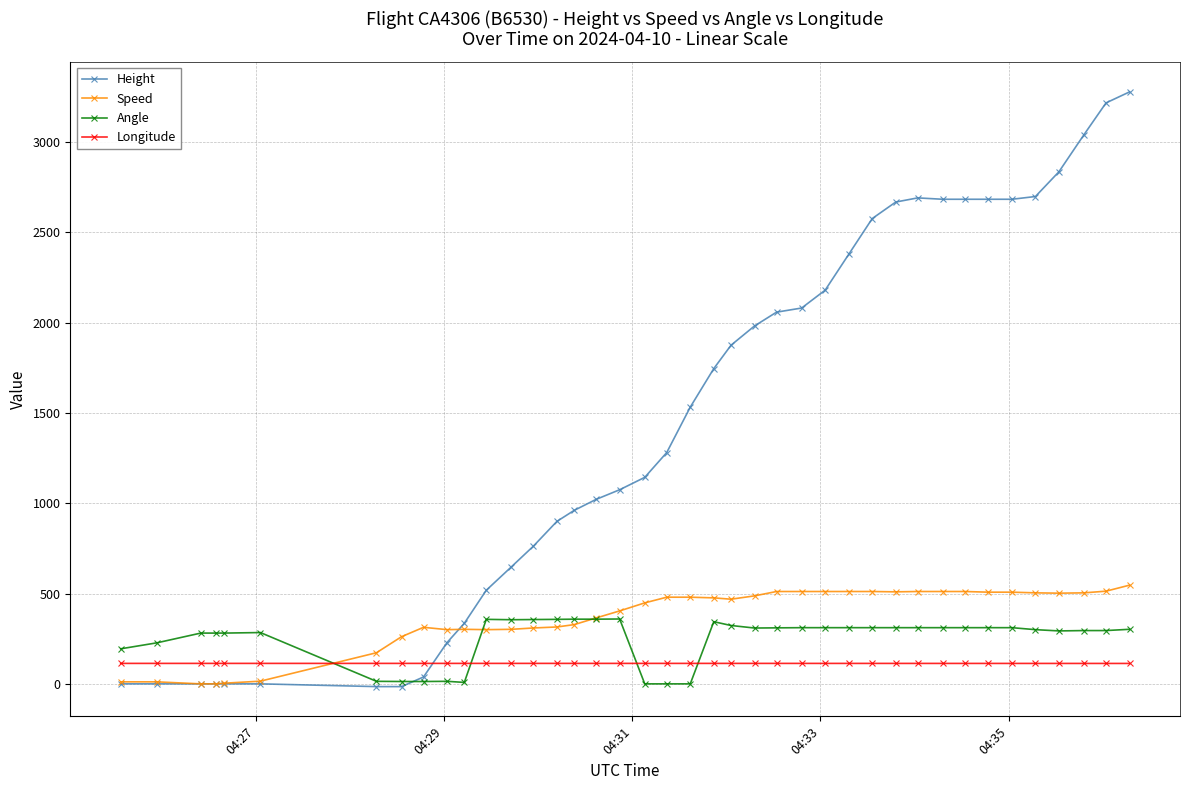

List the series in order of their peak value, highest first.

Height, Speed, Angle, Longitude